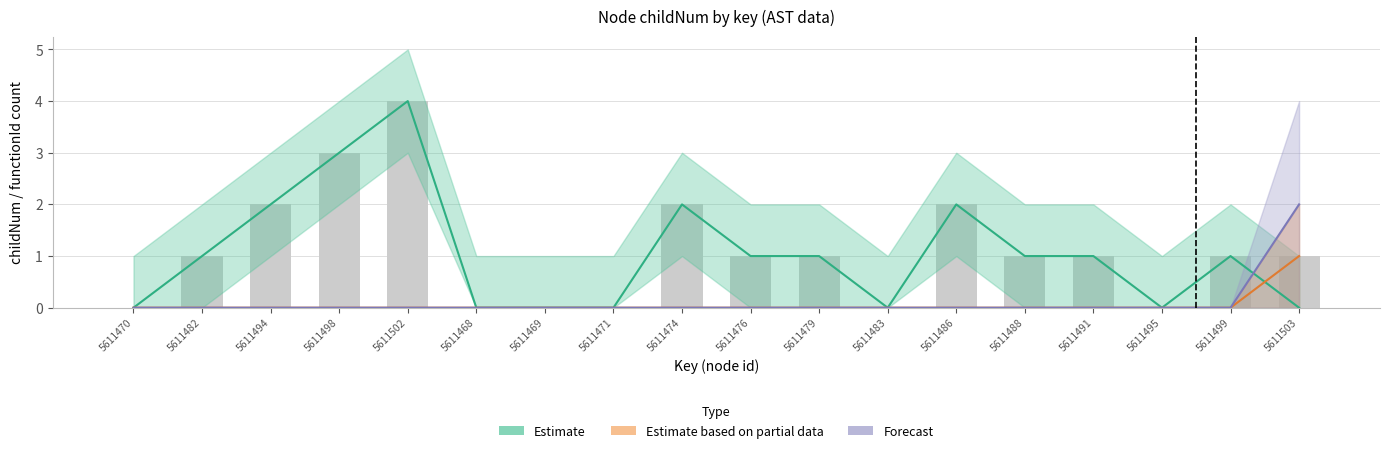

What is the average value of the Estimate series?

1